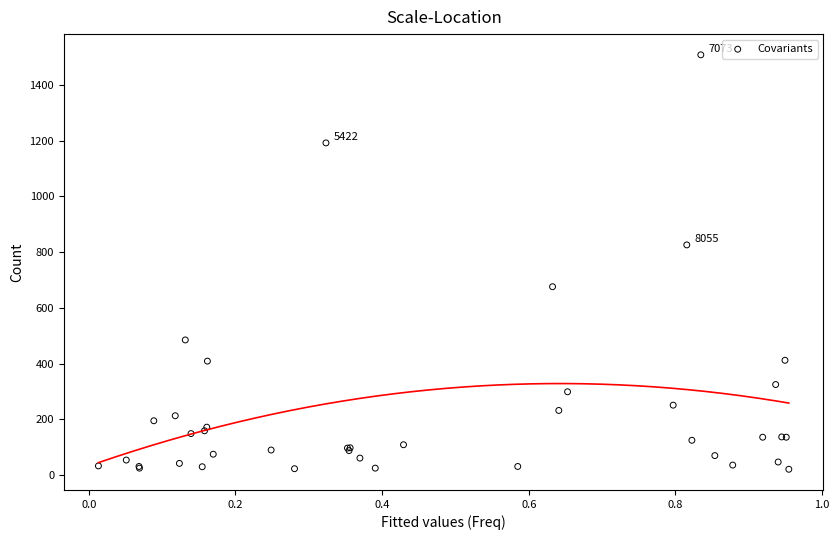

What Y value in the scatter plot is closest to 764?

826